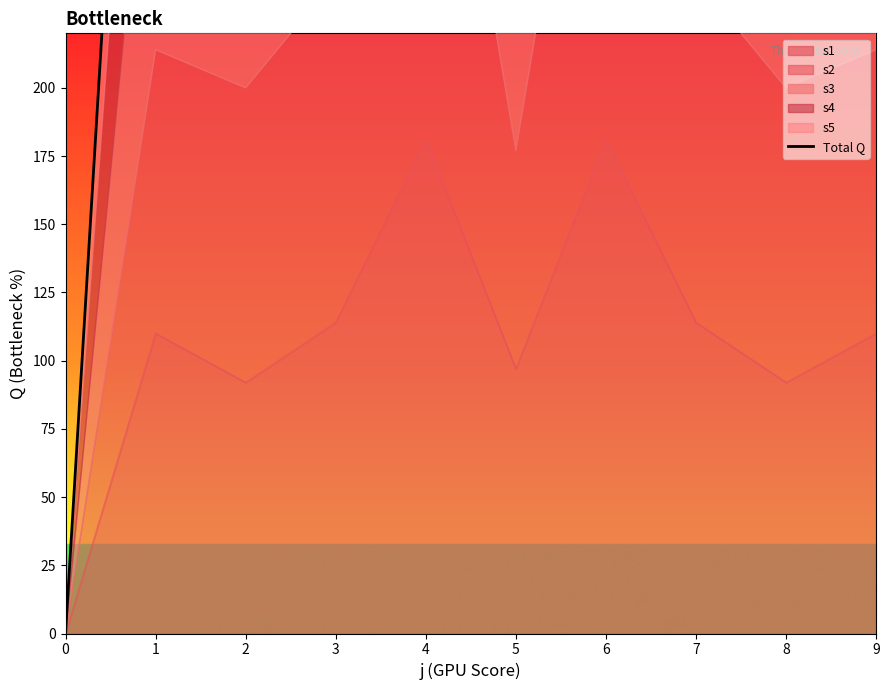

Rank the categories by value from highest to lowest.

4, 6, 3, 7, 1, 9, 5, 2, 8, 0